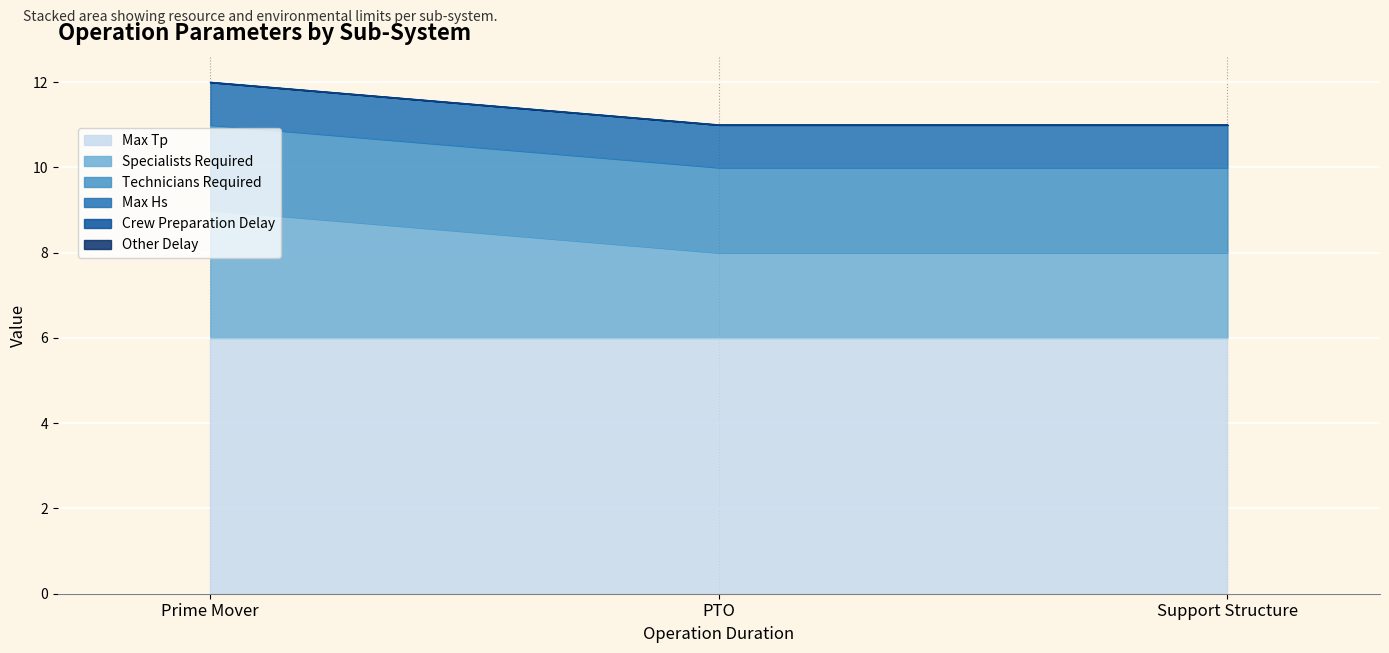

The value of Specialists Required at Support Structure is 2. True or false?

True